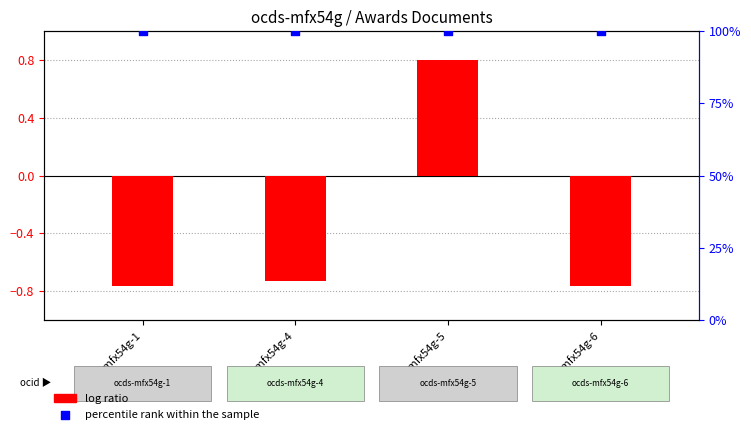

Which series contains the lowest Y value?

log ratio